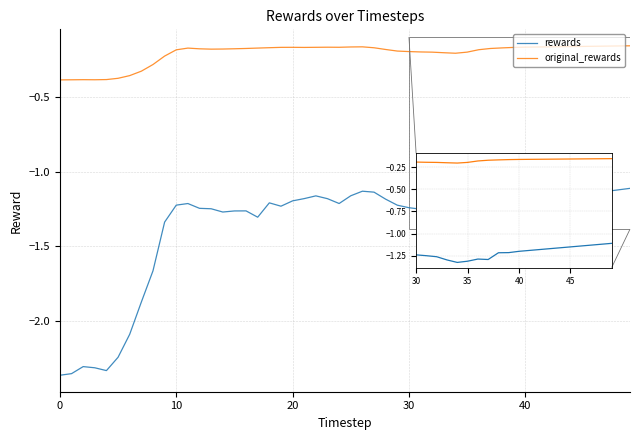

Rank the series by their maximum value, from highest to lowest.

original_rewards, rewards